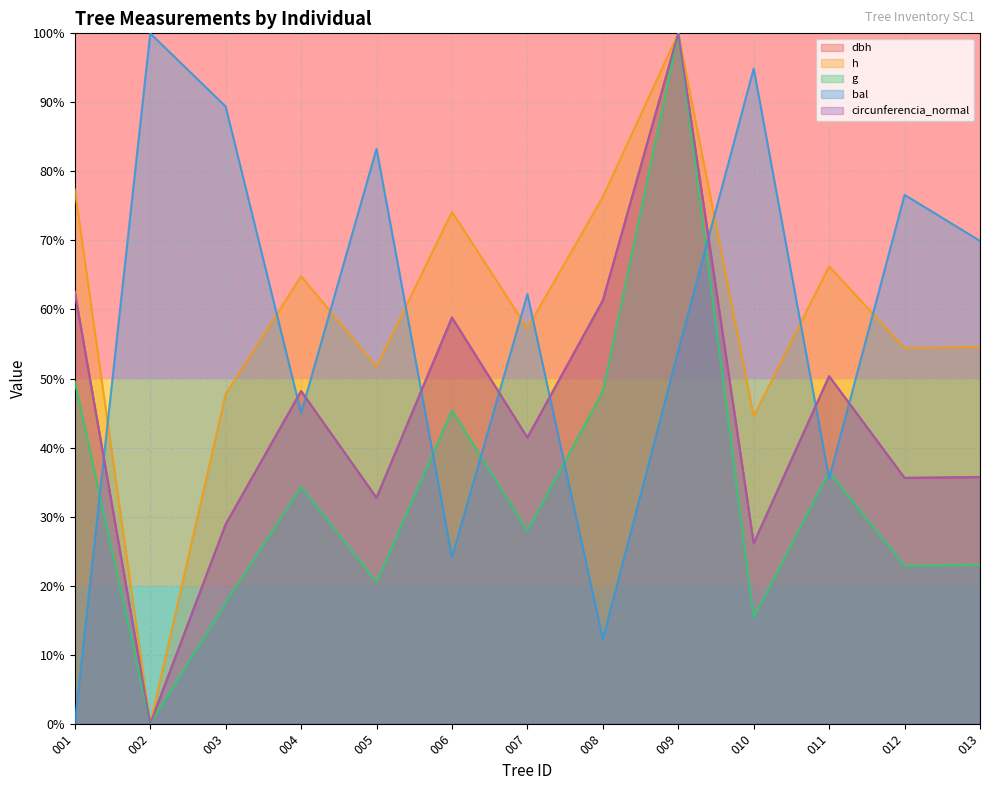

Between 420467008 and 420467002, which is larger?

420467008